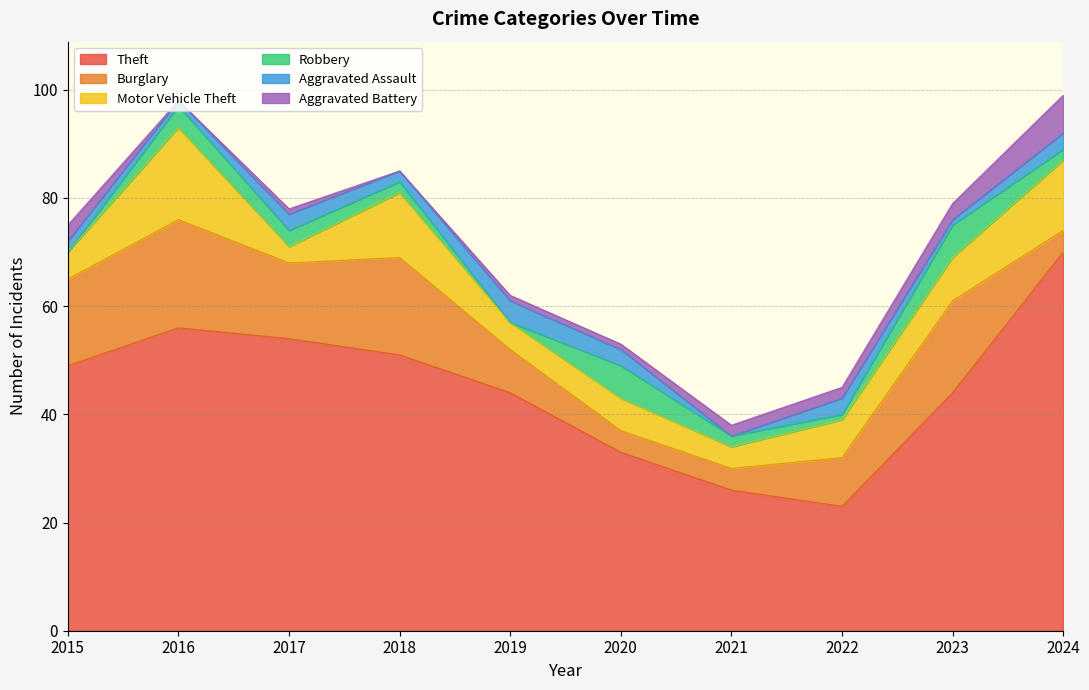

Rank the series at 2018 from lowest to highest value.

Aggravated Battery, Robbery, Aggravated Assault, Motor Vehicle Theft, Burglary, Theft